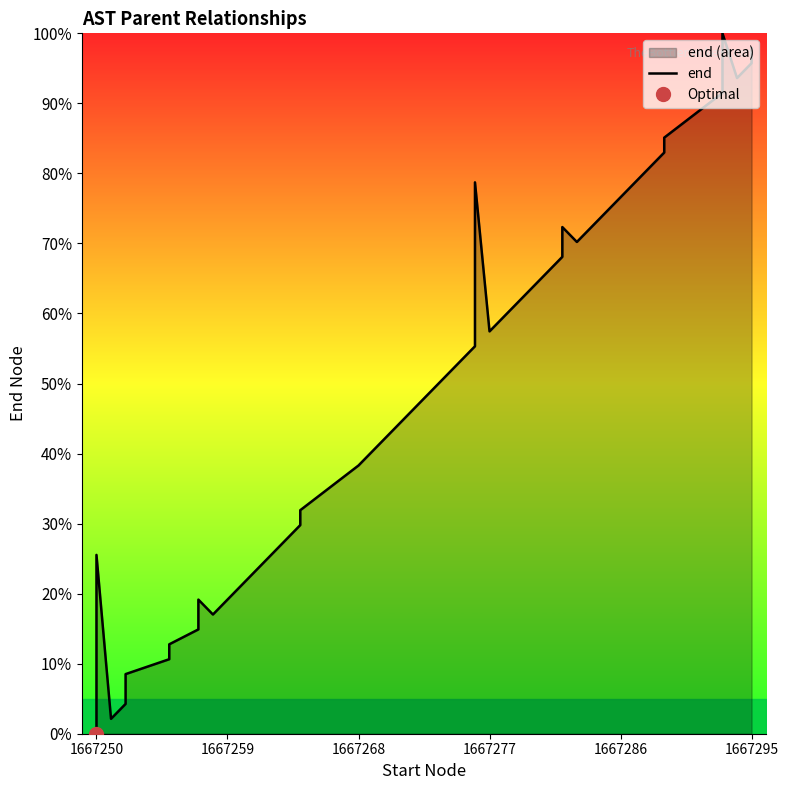

What is the difference between the maximum and minimum values?

100.0